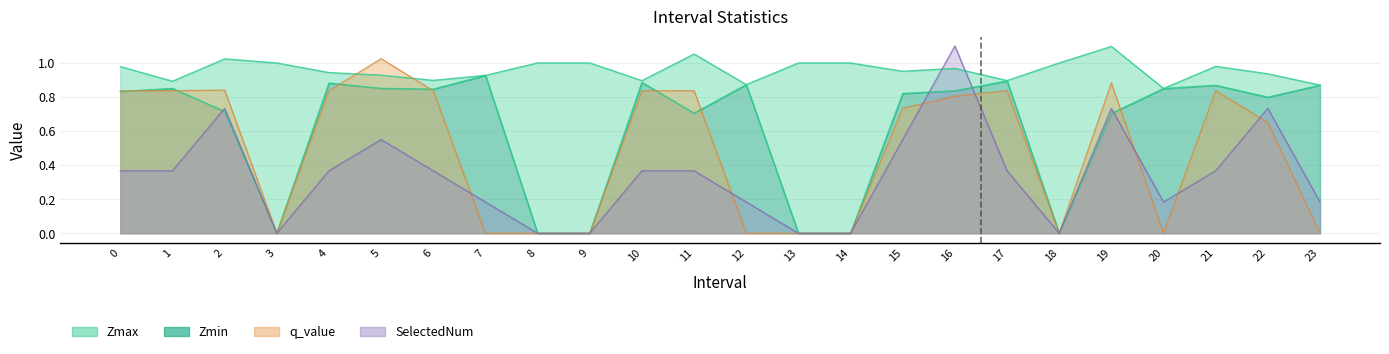

In q_value, how many points are lower than both neighbors (excluding endpoints)?

3